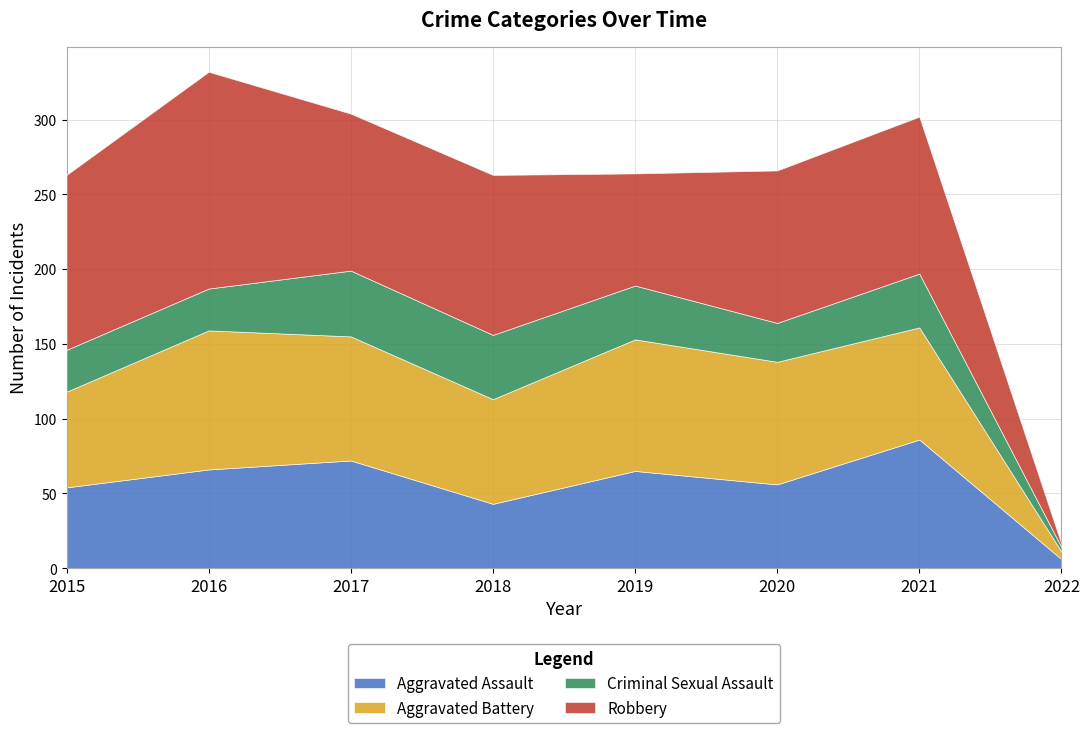

Rank the series by their maximum value, from lowest to highest.

Criminal Sexual Assault, Aggravated Assault, Aggravated Battery, Robbery